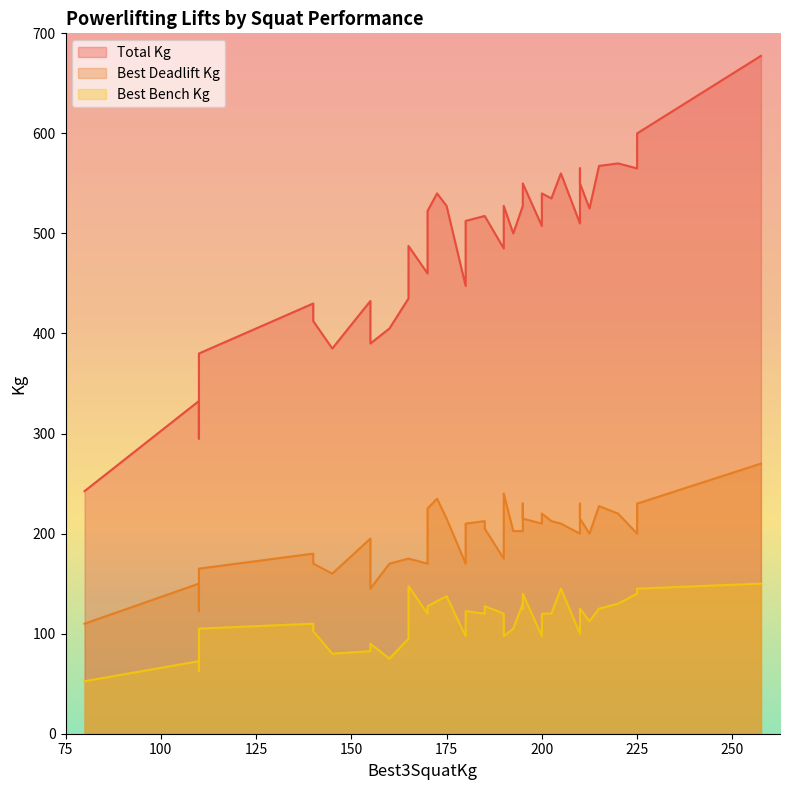

True or false: Best3BenchKg has a value of 72.5 at 110.

True